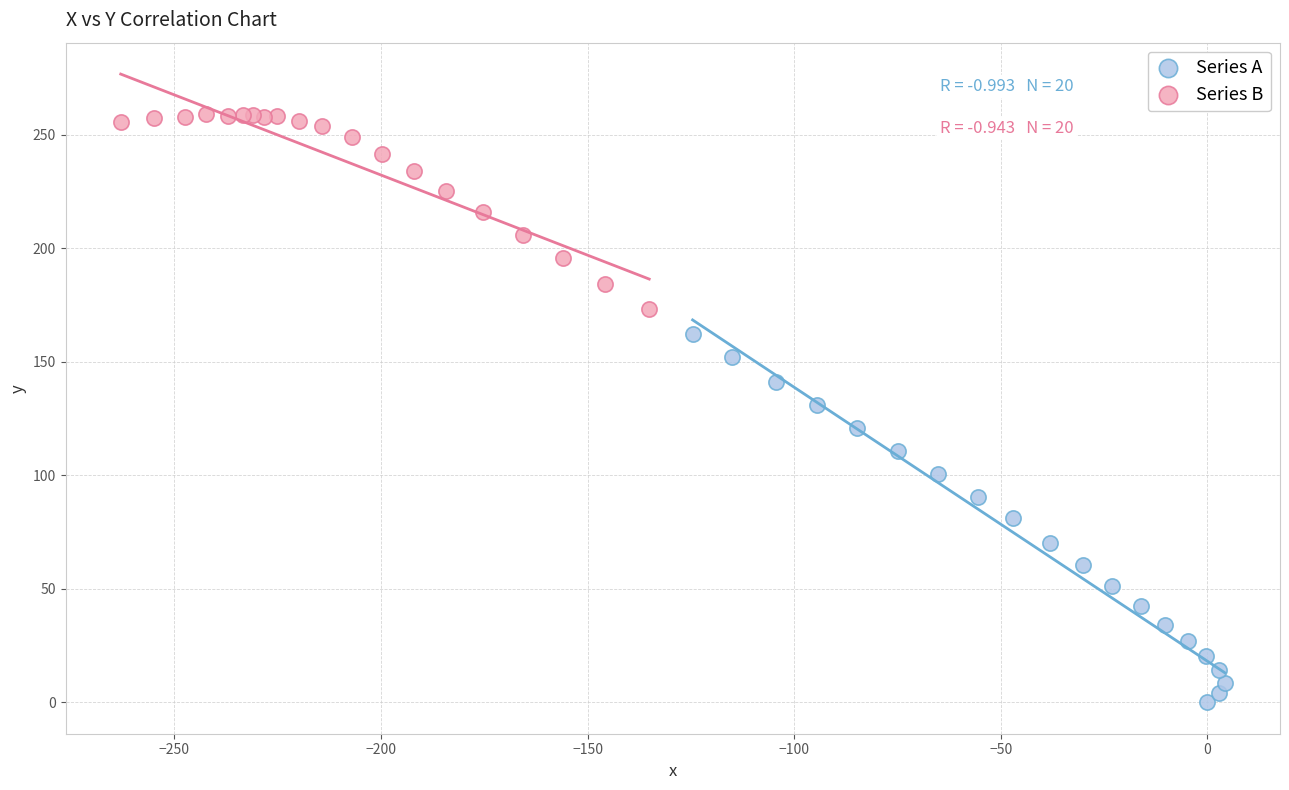

Which series reaches the minimum Y coordinate?

Series A